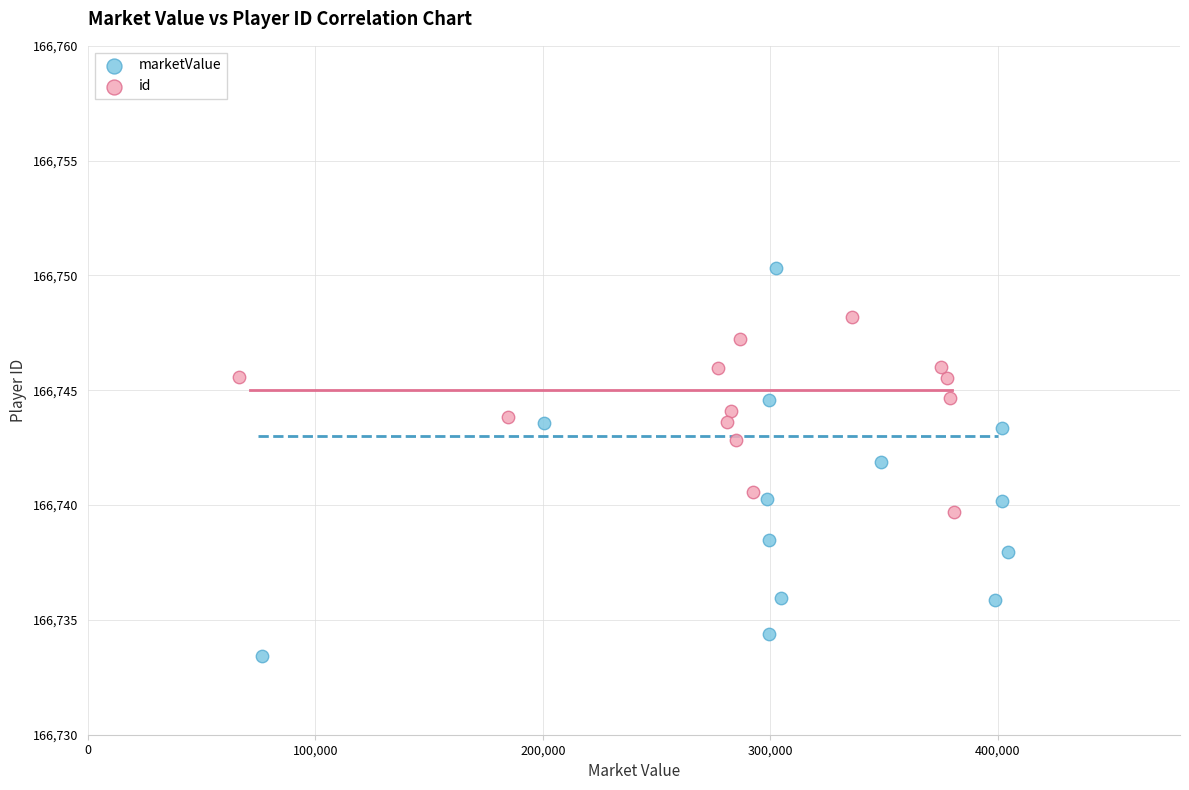

Which series reaches the maximum Y coordinate?

marketValue